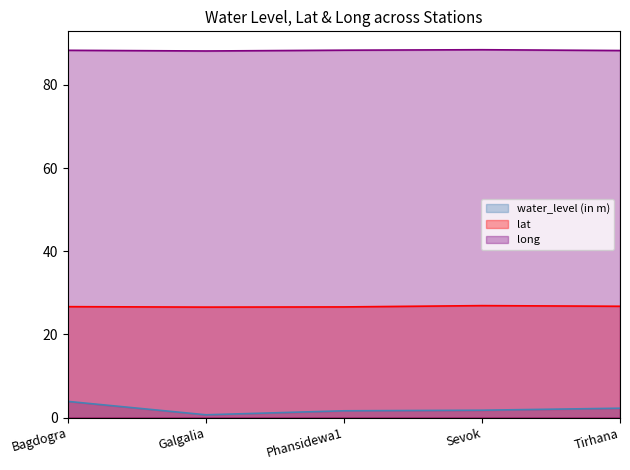

What is the label of the 2nd point from the right?

Sevok